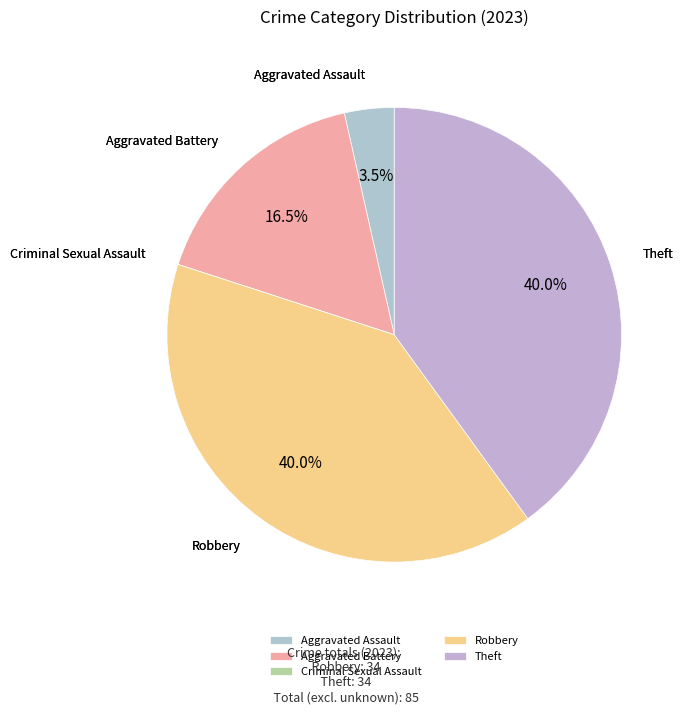

Which has a higher value, Aggravated Battery or Aggravated Assault?

Aggravated Battery